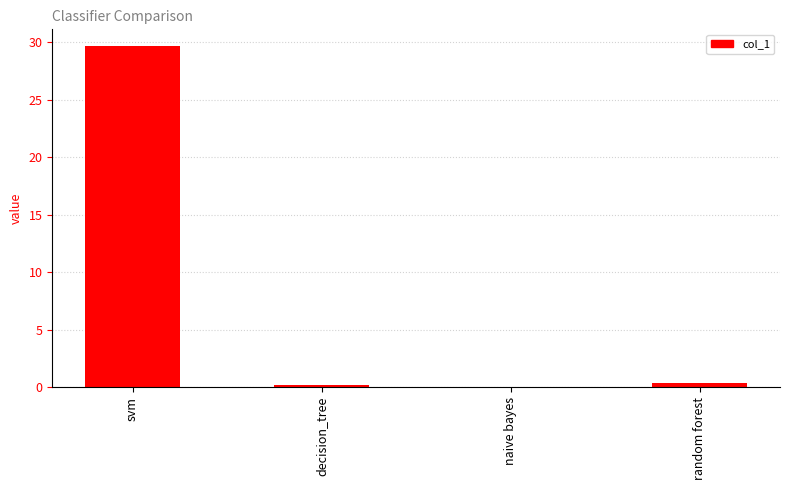

At which category does the chart reach its peak across all series?

svm